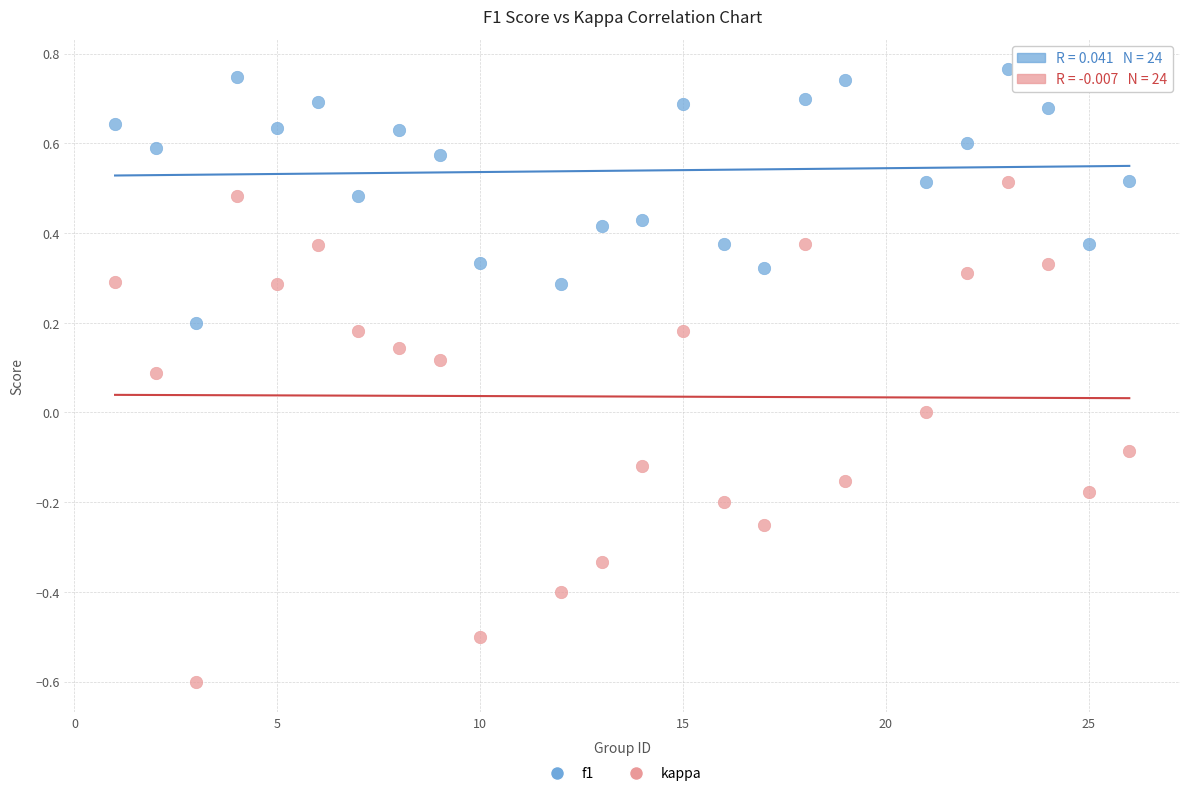

What are all the series names shown in the legend?

f1, kappa